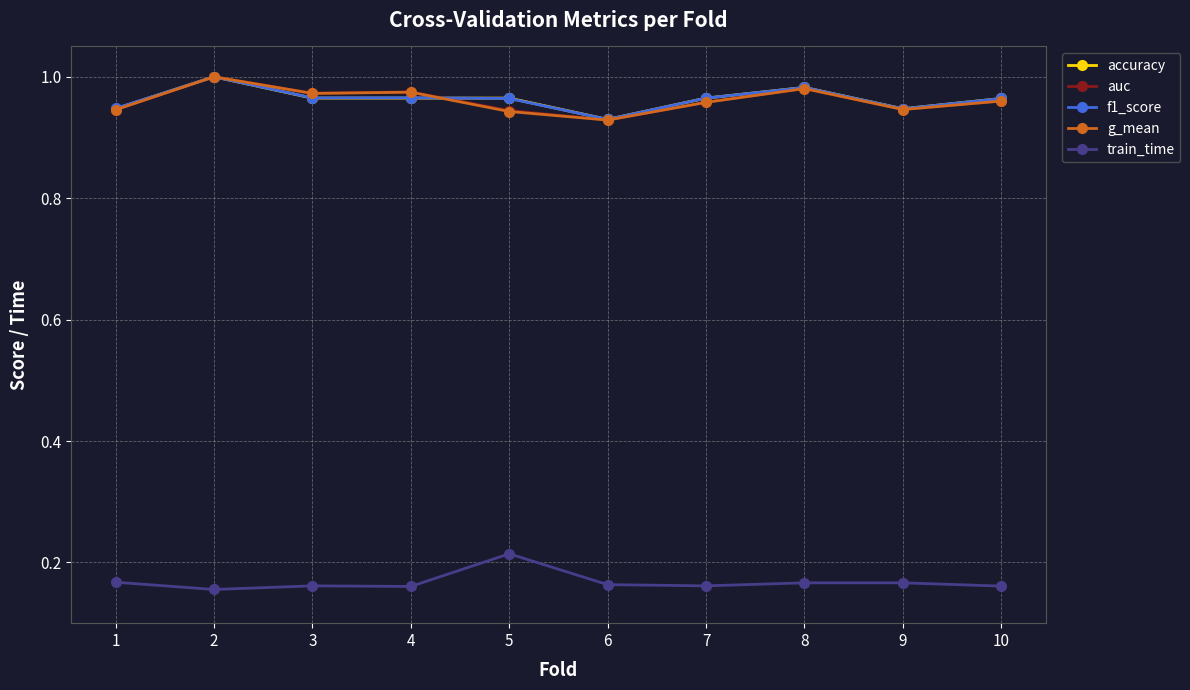

Does the chart display data point markers on the line(s)?

Yes